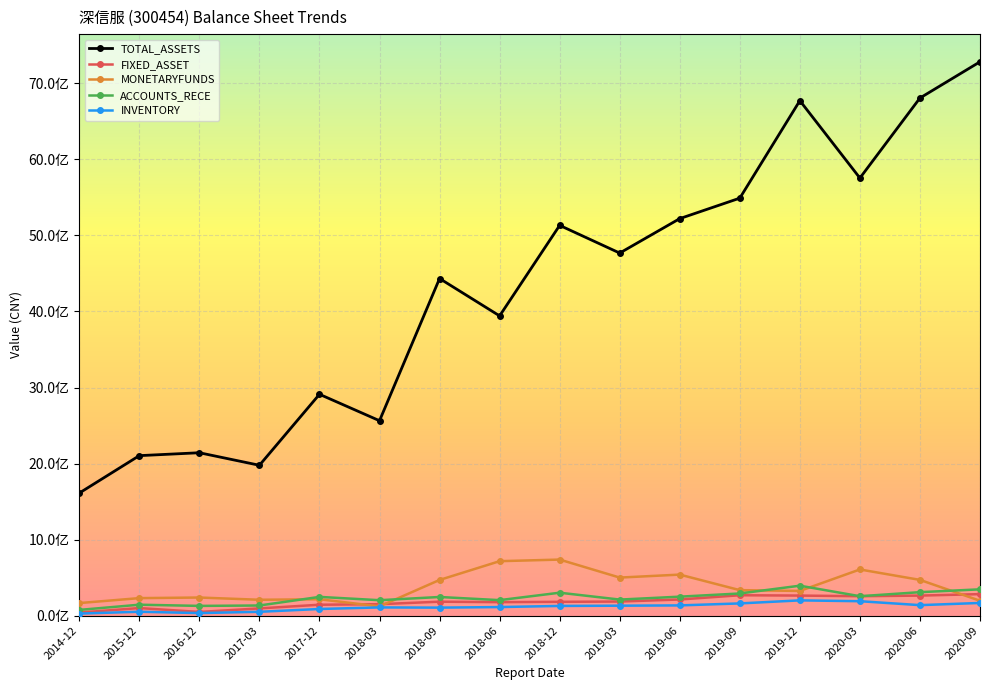

Is this an area chart (filled region under the line)?

No